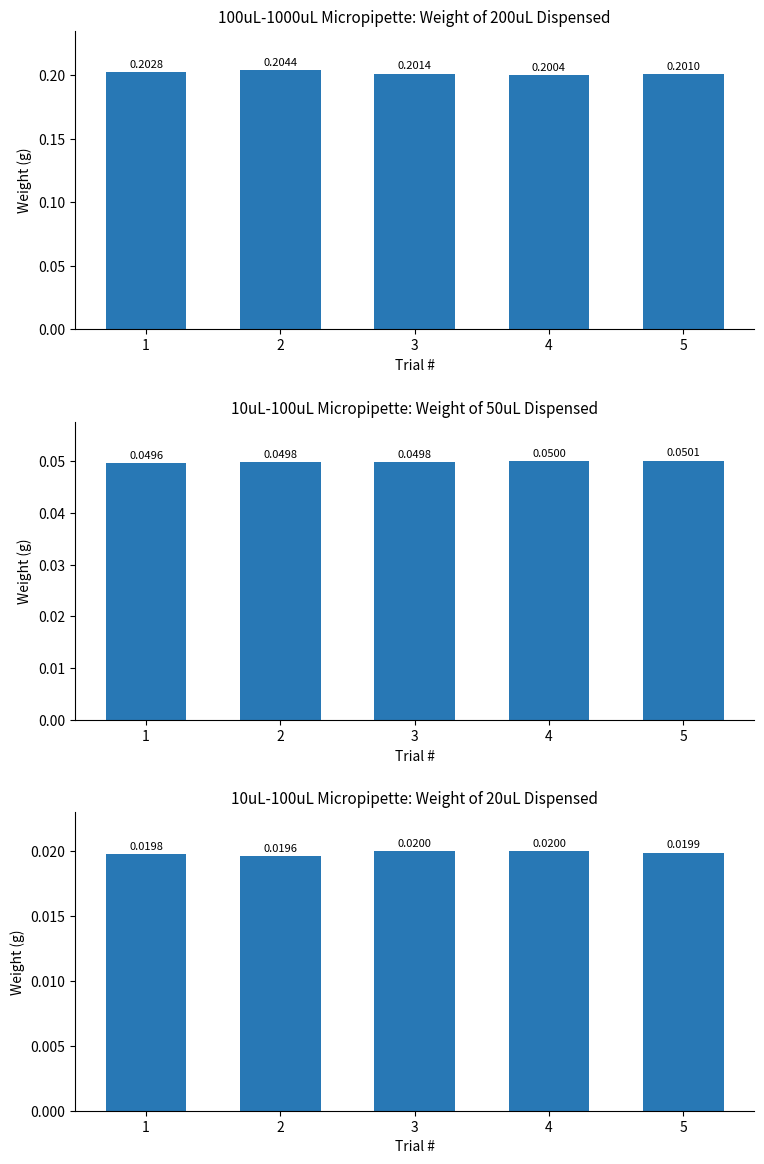

Which category has the highest value in the 10uL to 100uL Micropipette (50uL) series?

5